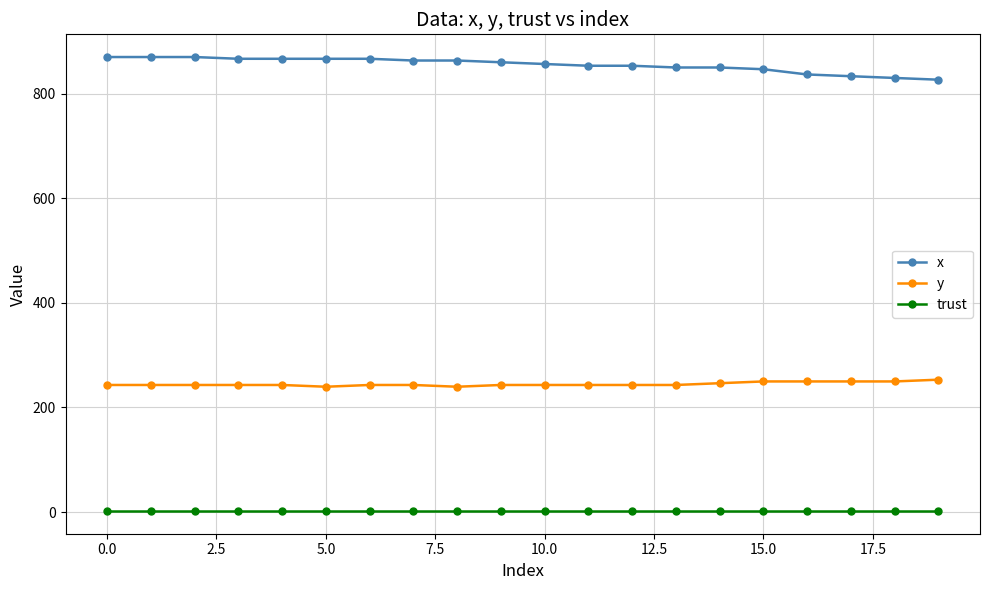

True or false: trust and y cross at least once.

False